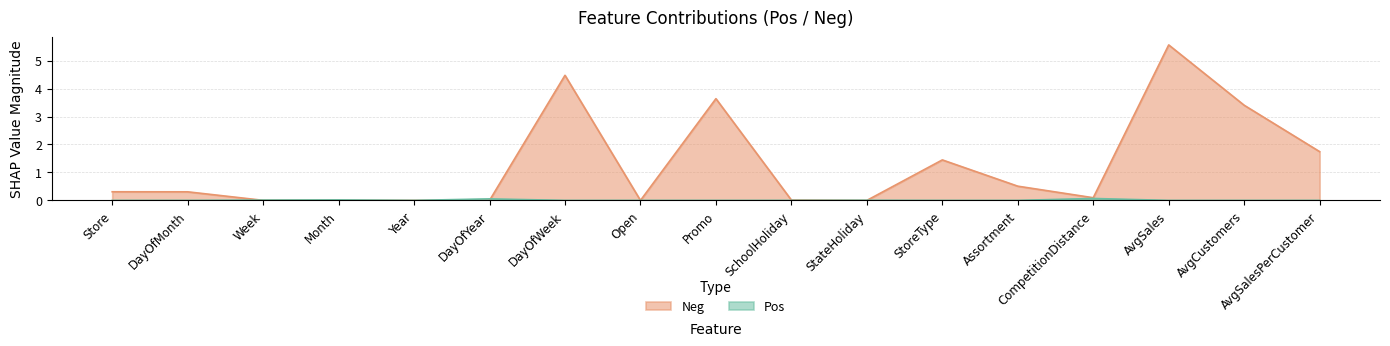

How many intersections are there between Pos and Neg?

4